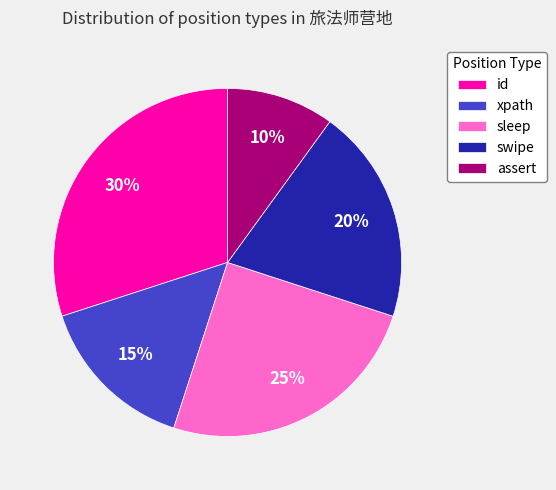

Do sleep and xpath together represent more than half of the pie?

No